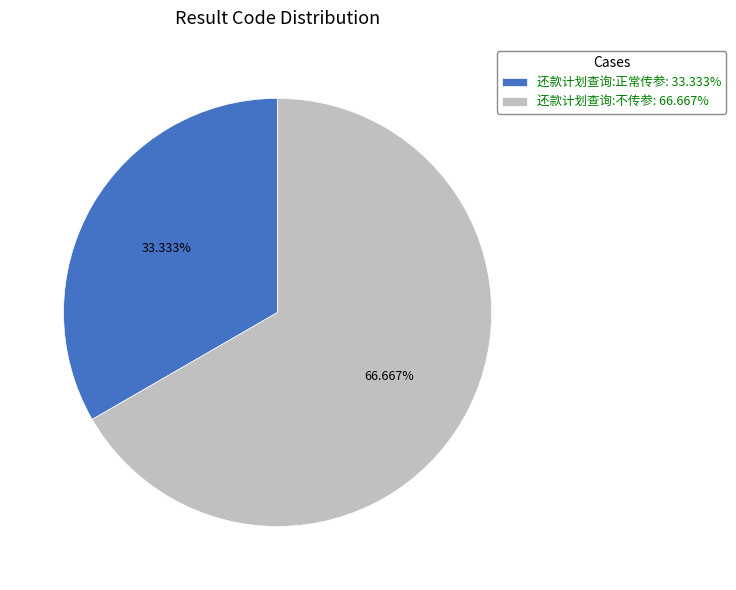

To the nearest percent, what is the difference between the 还款计划查询:正常传参 and 还款计划查询:不传参 slice percentages?

33%